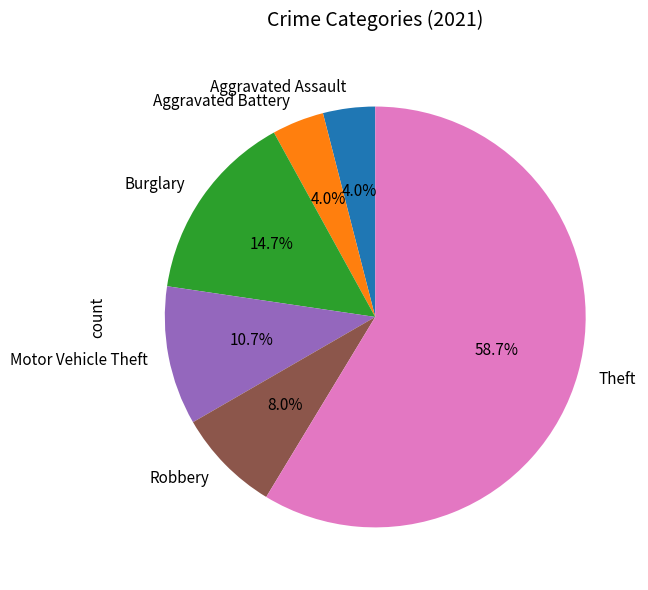

Is the sum of Aggravated Assault and Motor Vehicle Theft greater than half?

No